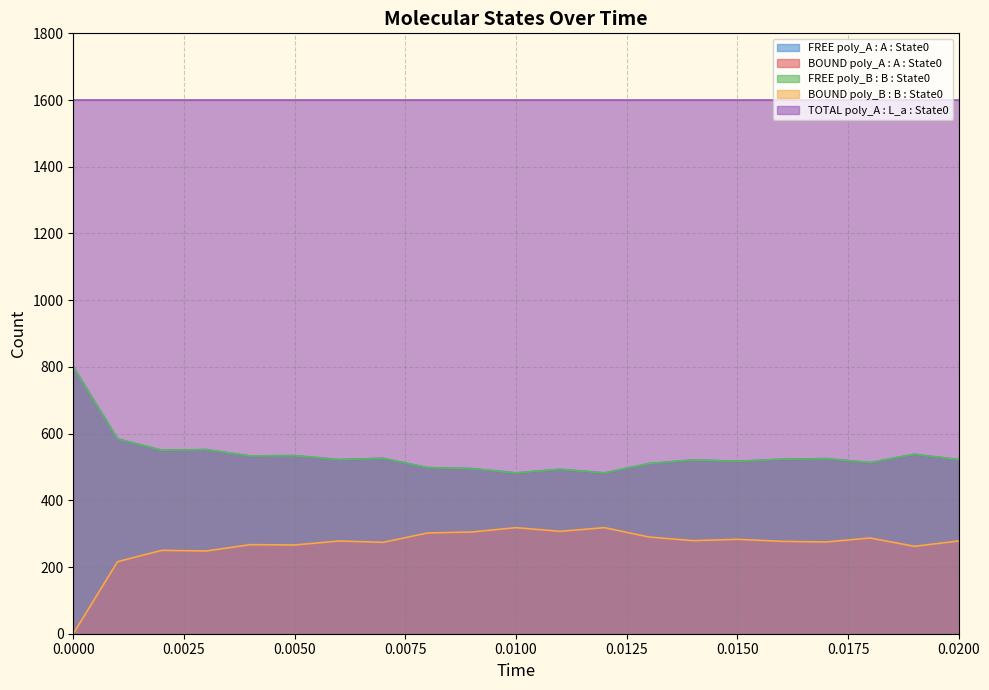

The BOUND poly_B : B : State0 series shows 366 at 16. True or false?

False